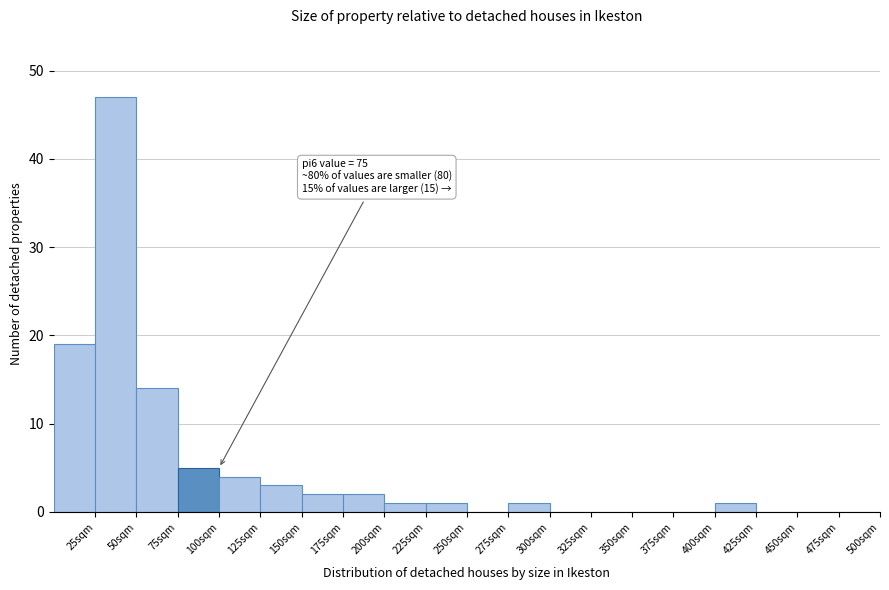

Over which range of the x-axis is the bar tallest?

25 to 50